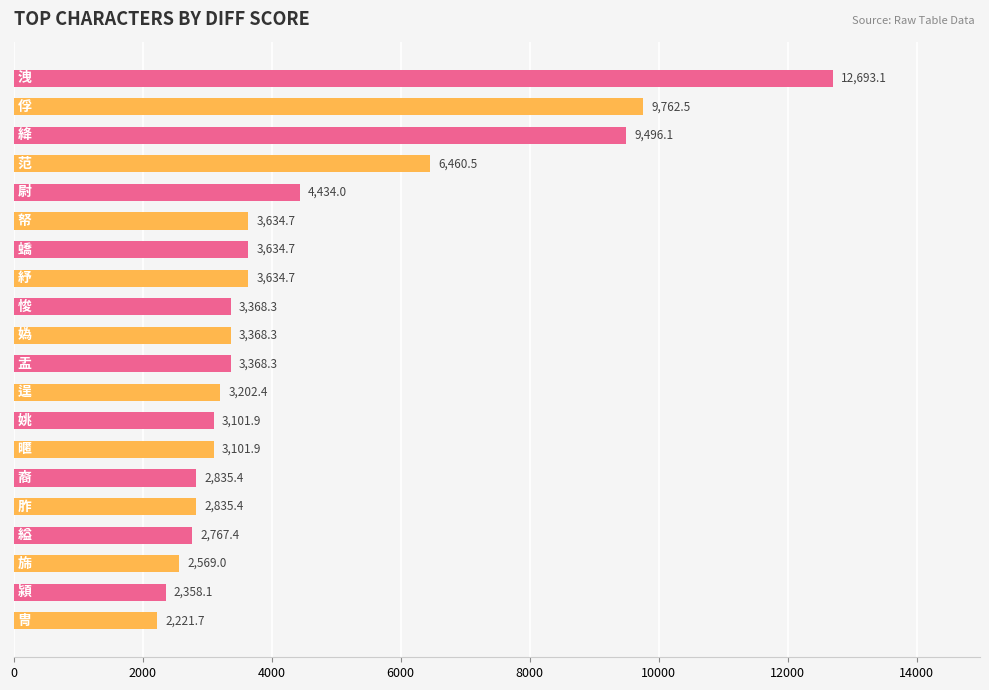

Are the bars horizontal?

Yes